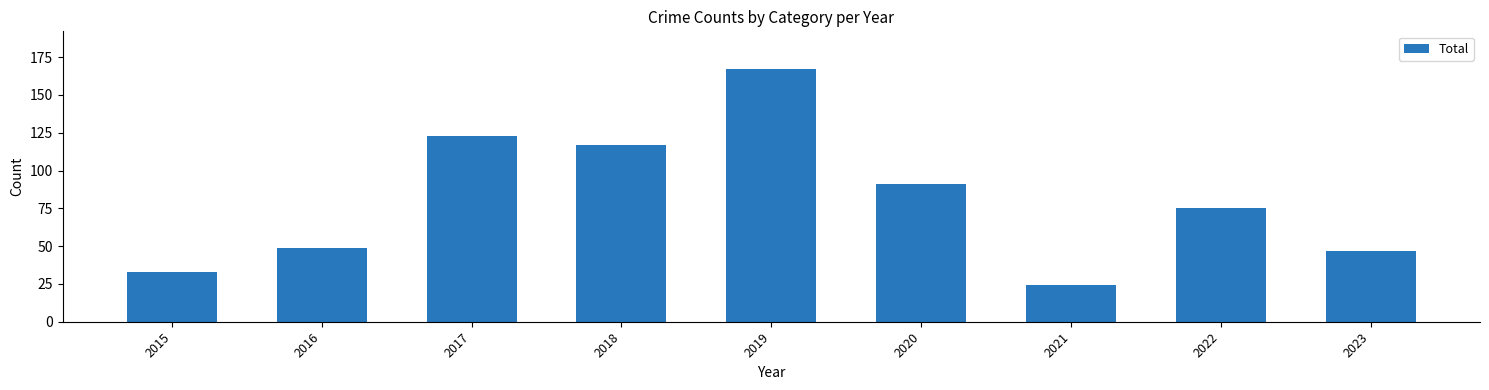

Approximately how many times larger is the value at 2015 compared to 2018?

0.3